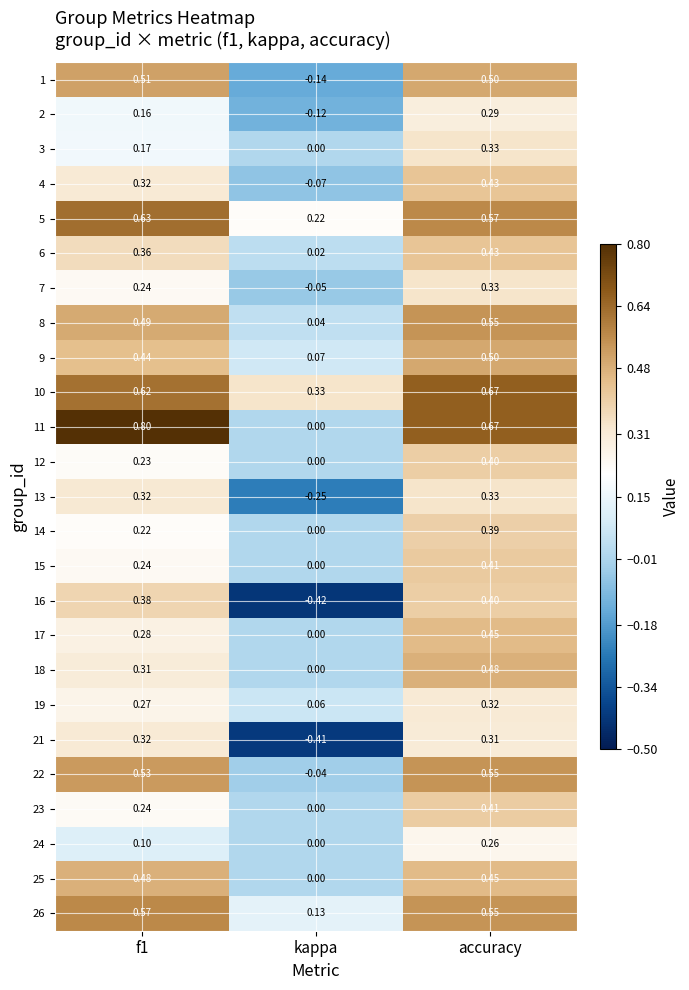

At which category is the sum across all series the highest?

accuracy